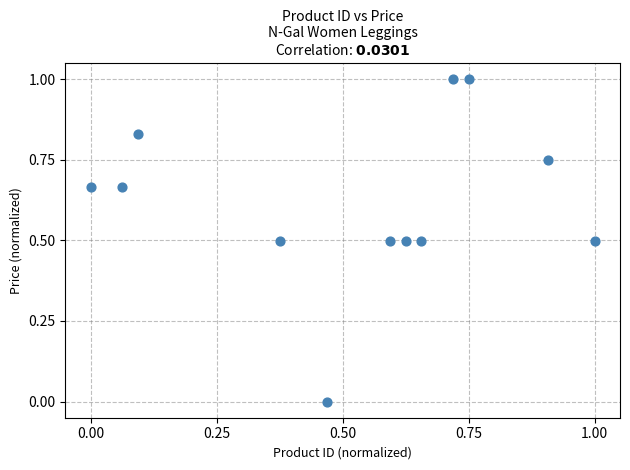

What is the average Y value?

0.6